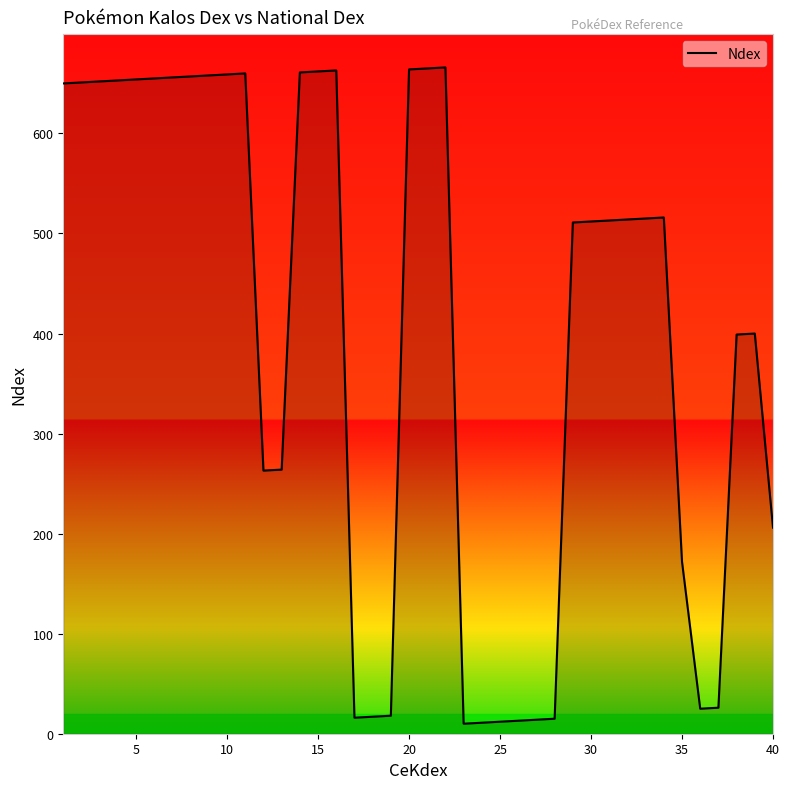

What is the maximum value shown in the chart?

666